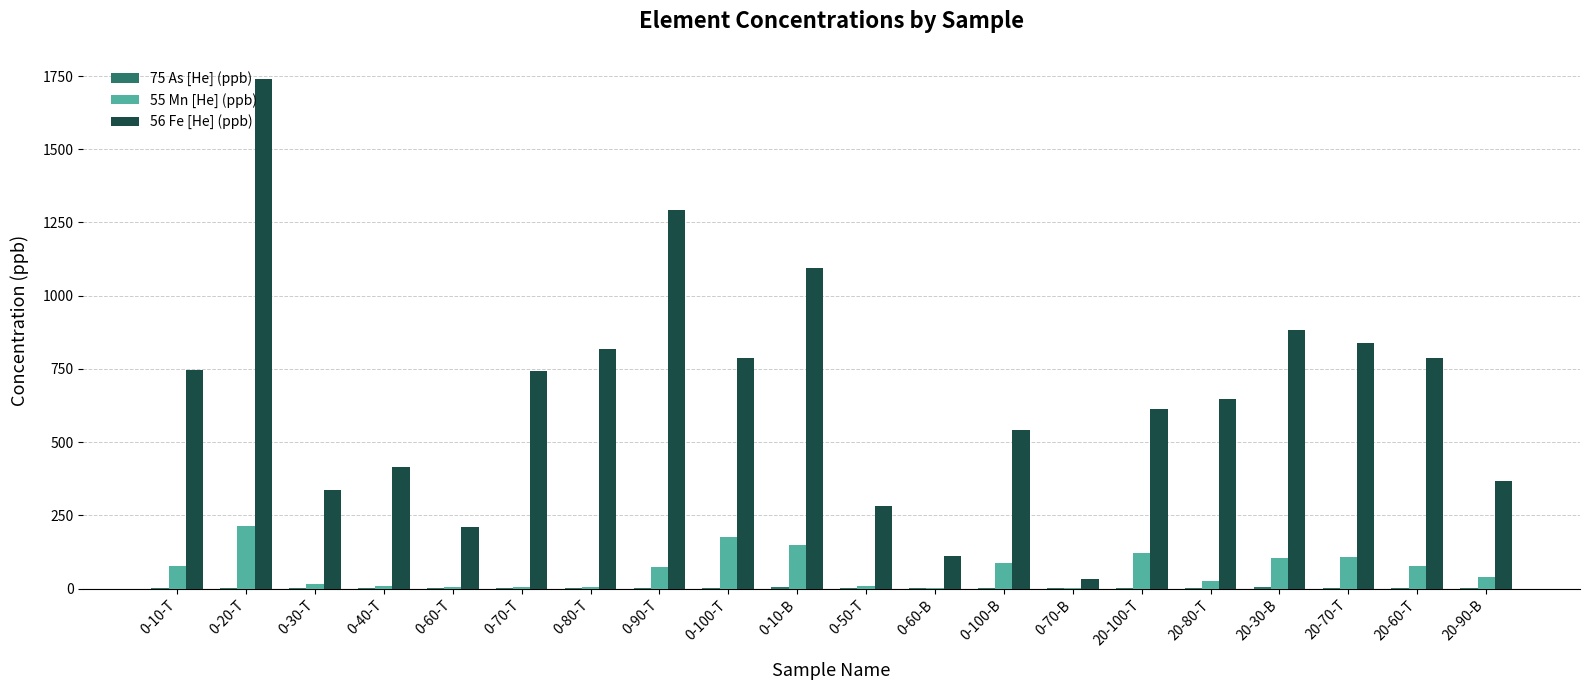

Count the number of categories in the chart.

20